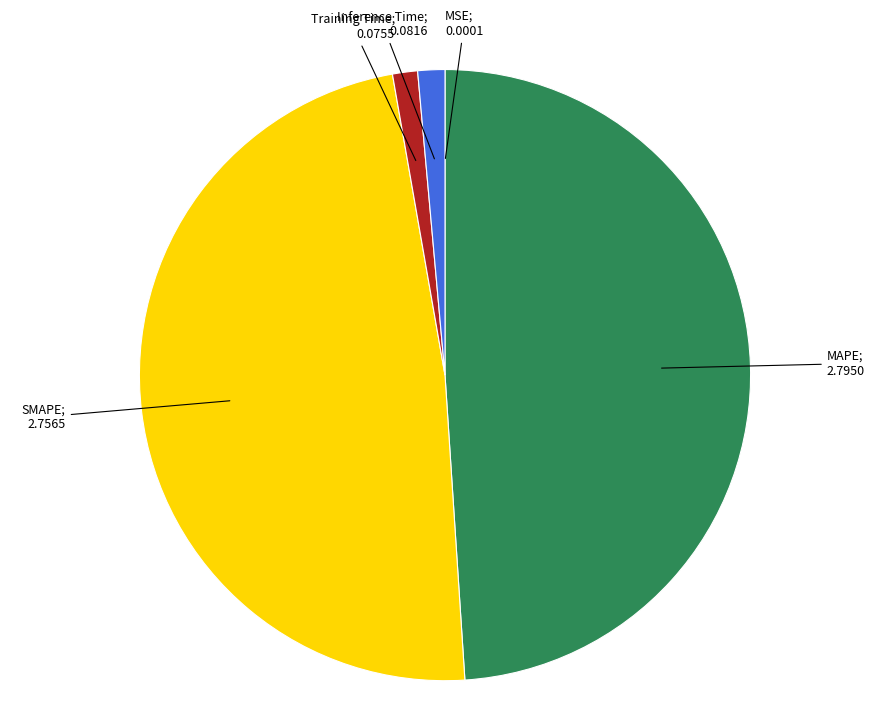

Is there any slice that represents more than half of the pie?

No